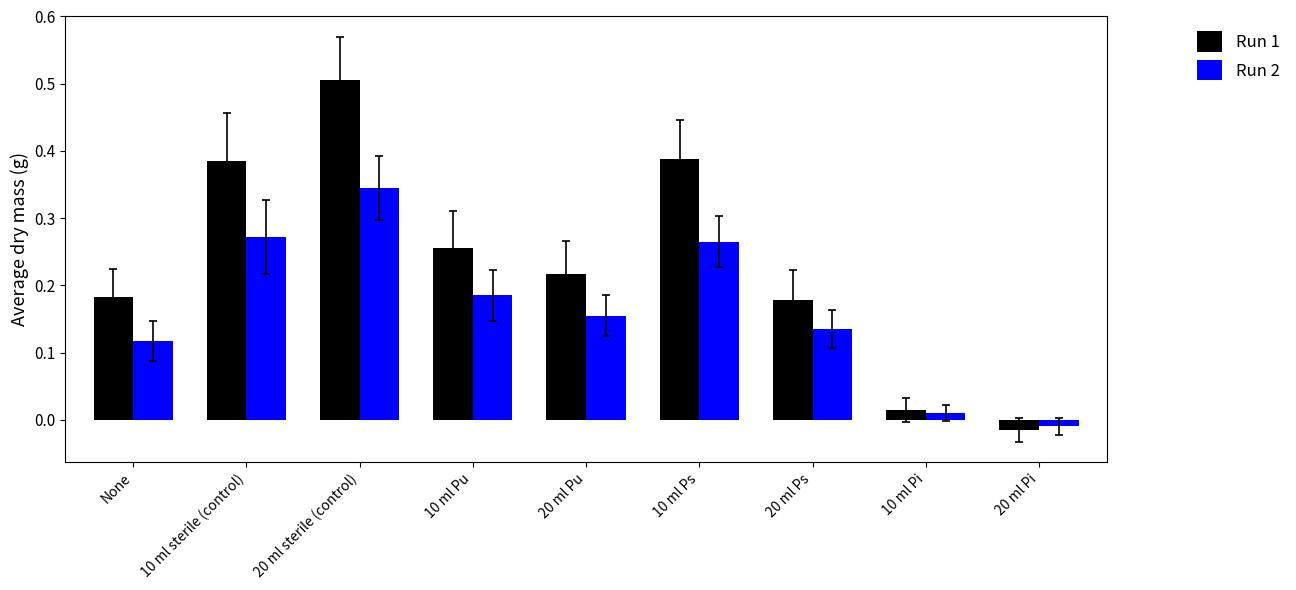

Which series has the largest range (max minus min)?

Run 1